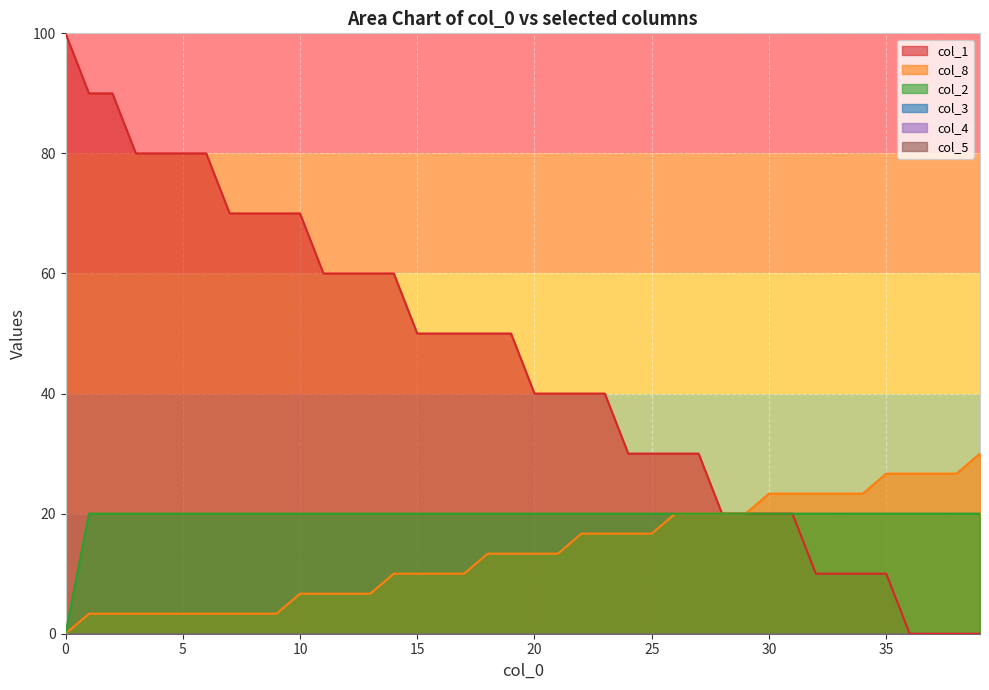

True or false: col_8 has a value of 3.7 at 25.

False